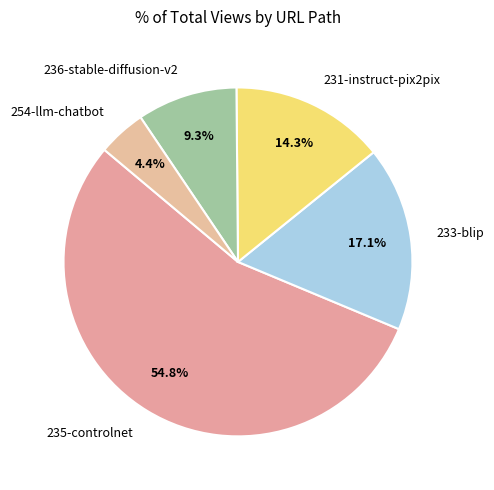

Rank the categories by value from highest to lowest.

235-controlnet, 233-blip, 231-instruct-pix2pix, 236-stable-diffusion-v2, 254-llm-chatbot